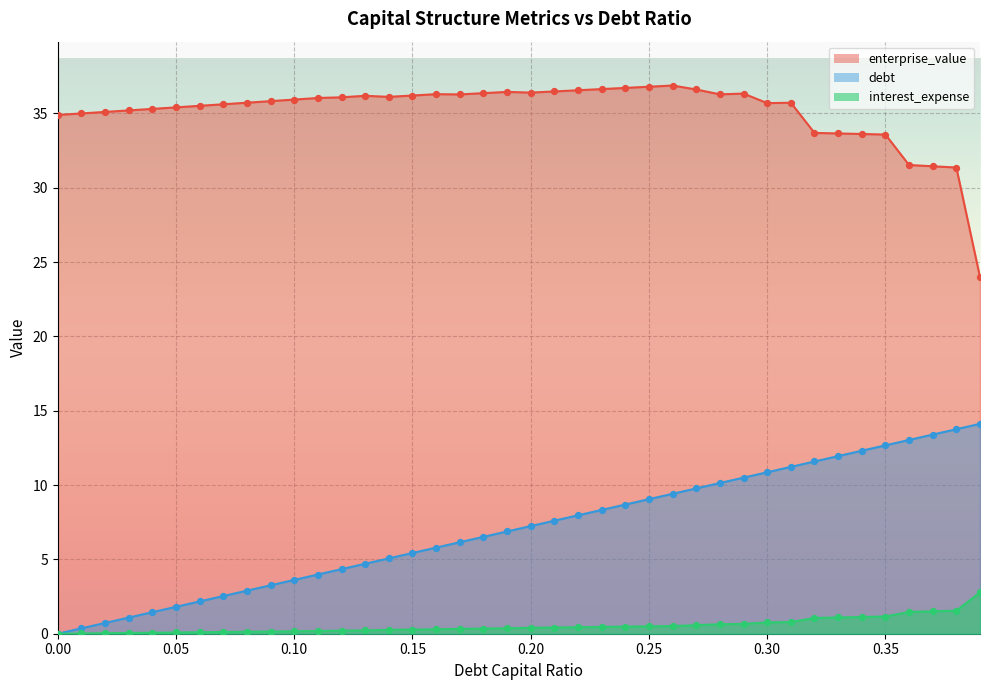

Which series has the largest total across all categories?

enterprise_value